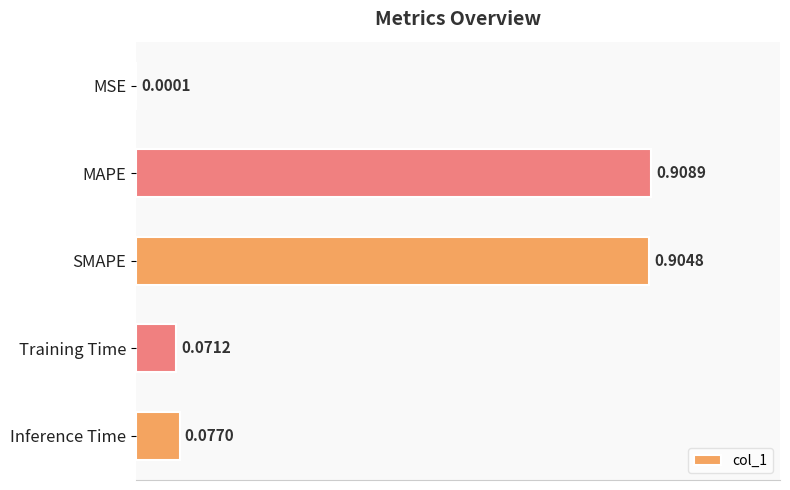

Between MSE and MAPE, which is larger?

MAPE